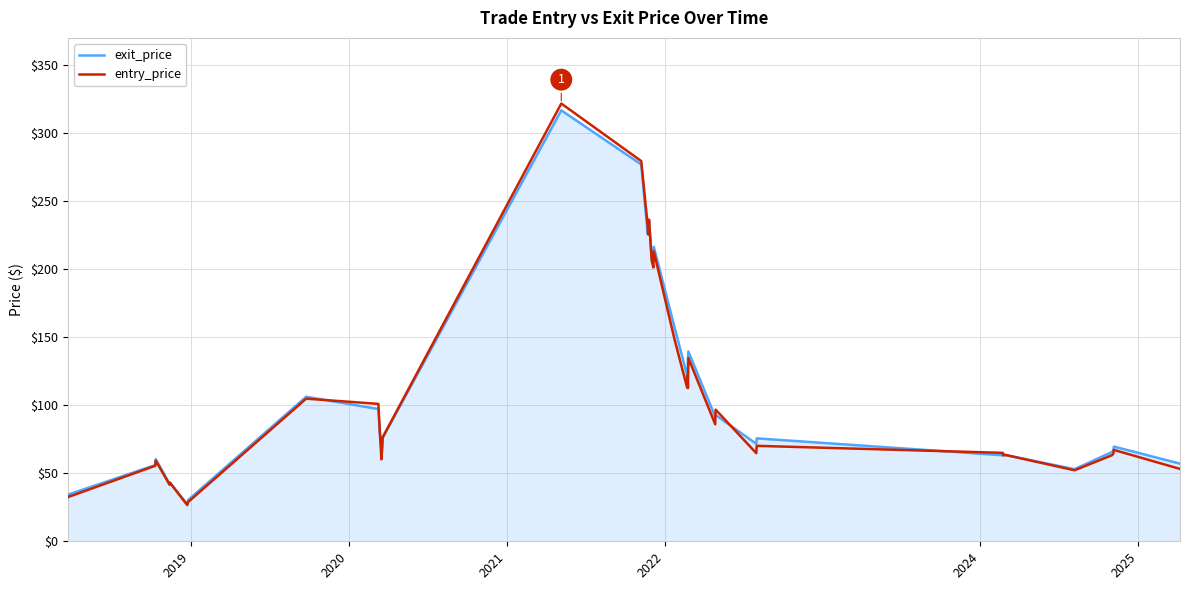

Which series has the widest spread of values?

entry_price